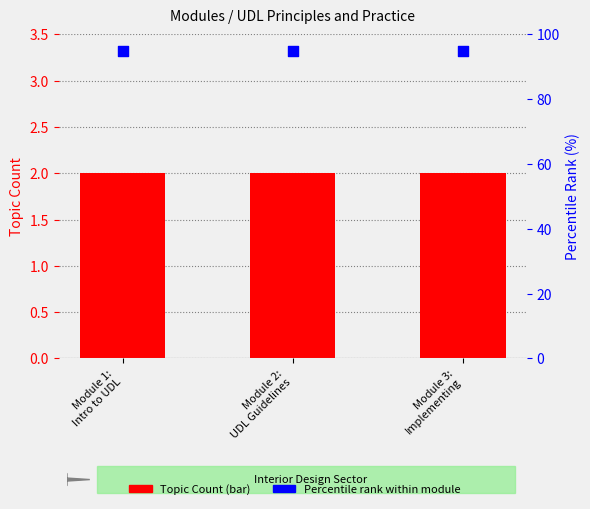

What are all the series names shown in the legend?

Topic Count, Percentile rank within module